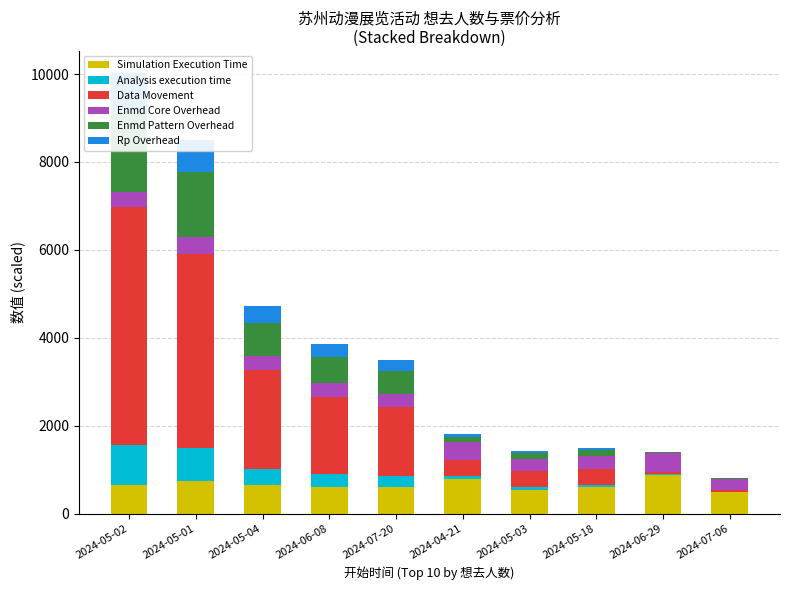

Where is Enmd Pattern Overhead nearest to the value 912?

2024-05-04